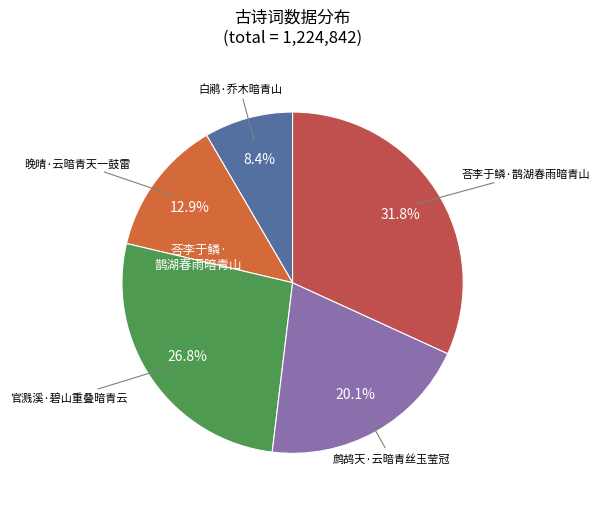

Is there a majority slice in this chart?

No